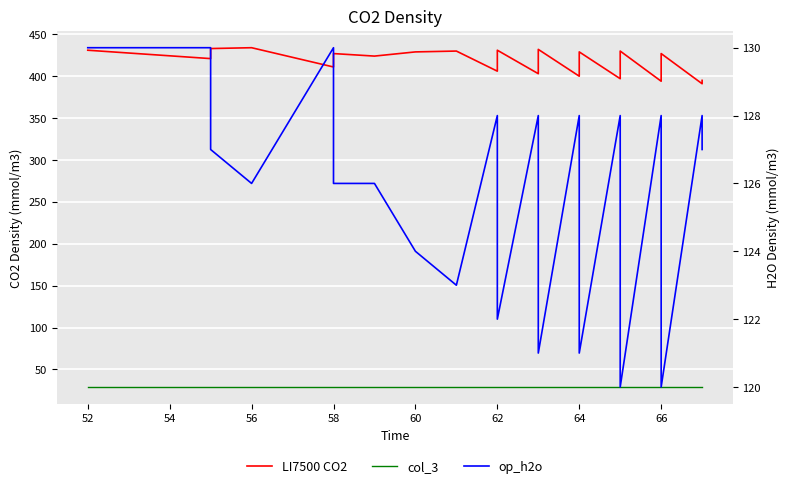

List the series in order of their peak value, lowest first.

col_3, op_h2o, LI7500 CO2